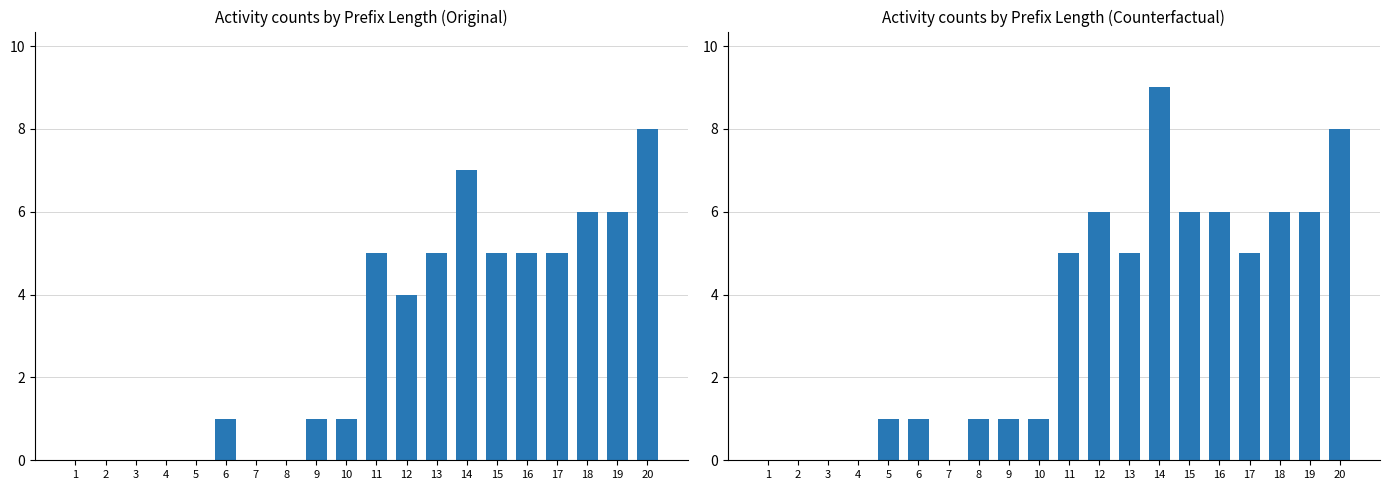

Reading left to right, transcribe all the data shown in this chart.

Original: 0	0	0	0	0	1	0	0	1	1	5	4	5	7	5	5	5	6	6	8
Counterfactual: 0	0	0	0	1	1	0	1	1	1	5	6	5	9	6	6	5	6	6	8